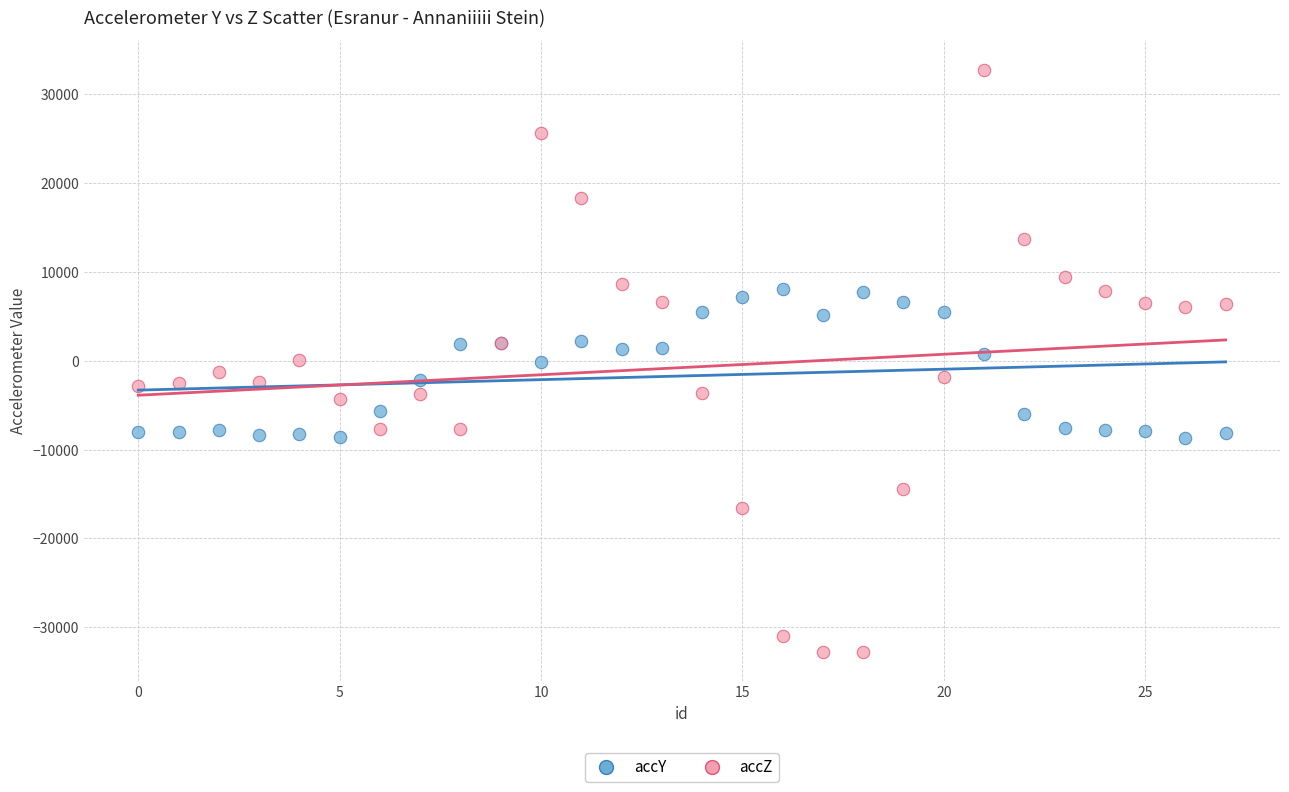

Which series contains the highest Y value?

accZ